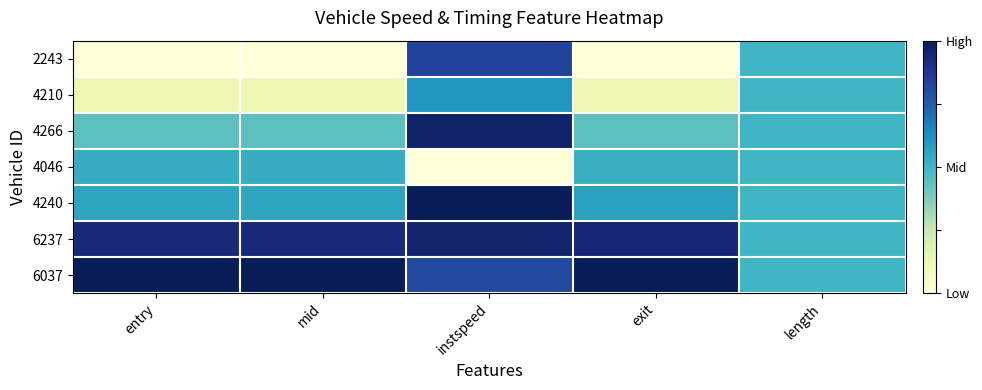

What is the spread (max minus min) of values at instspeed?

1.0